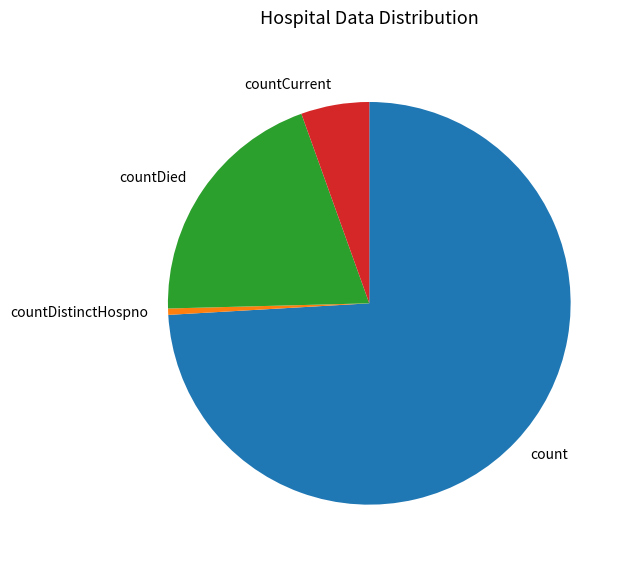

Combined, do countDistinctHospno and countDied account for over 50%?

No